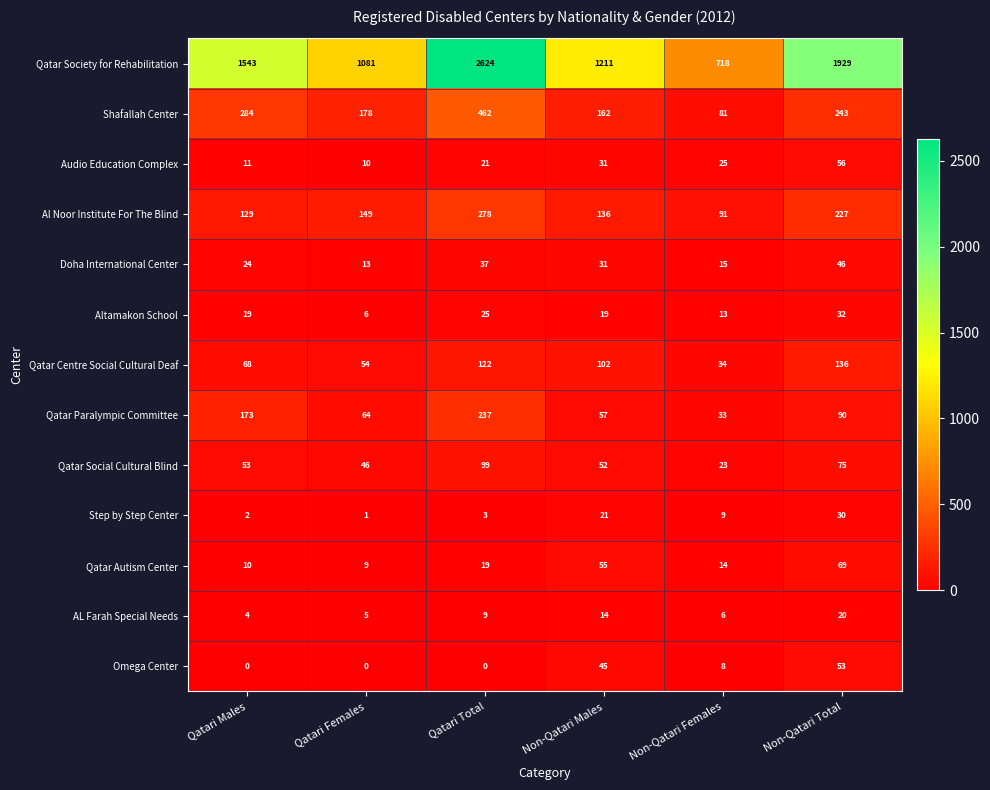

Which series has the widest spread of values?

Qatar Society for Rehabilitation